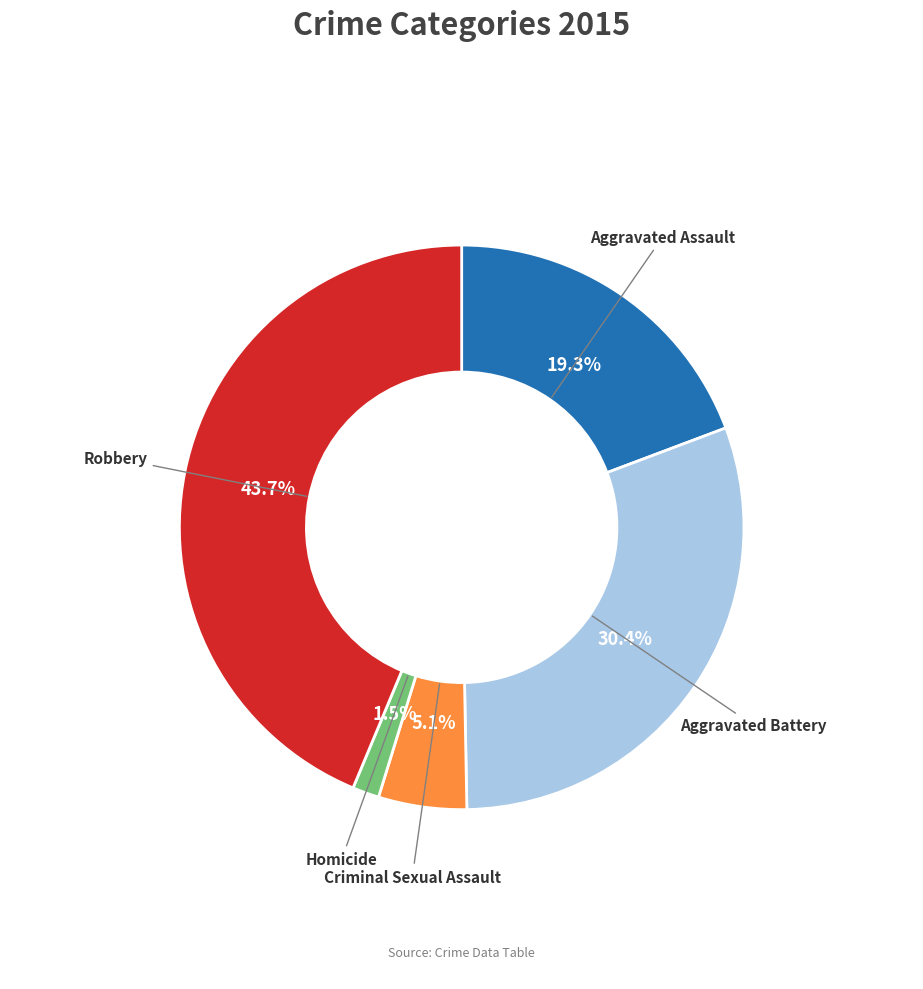

Is there any slice that represents more than half of the pie?

No